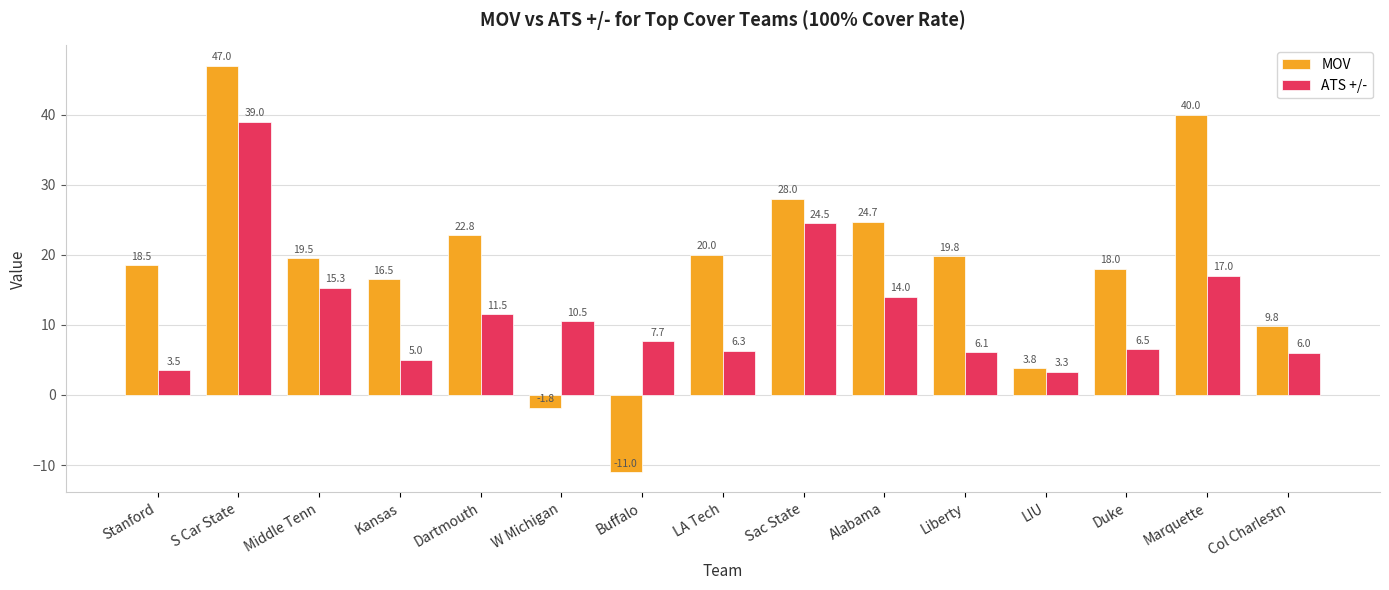

At how many categories does at least one series exceed 33?

2